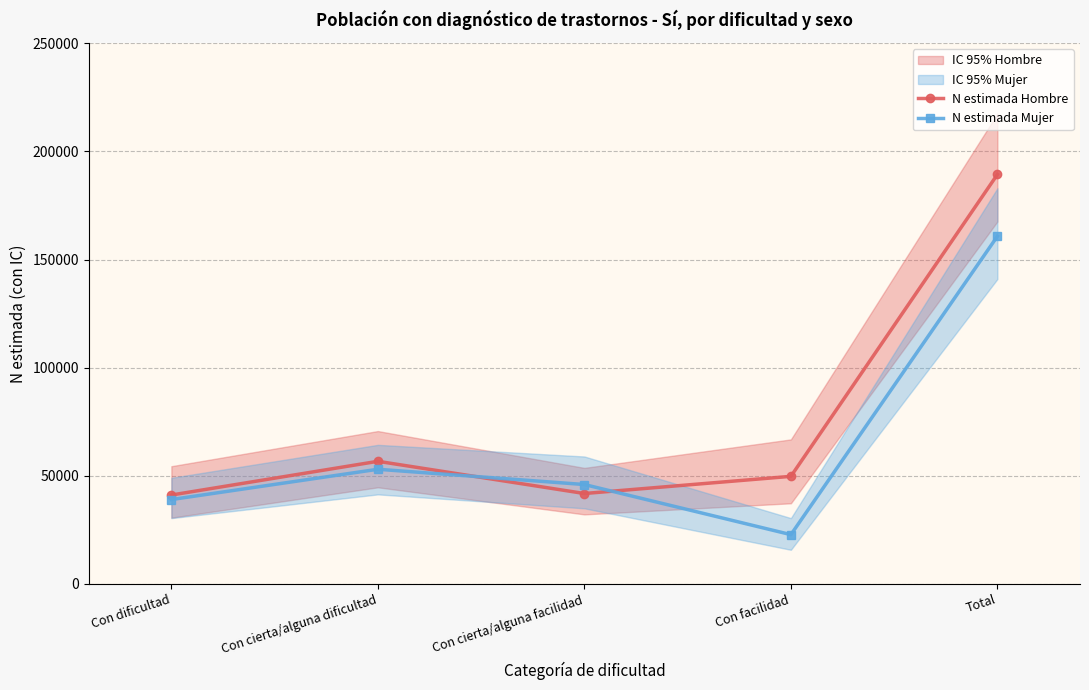

What is the total value across all series at Con dificultad?

80119